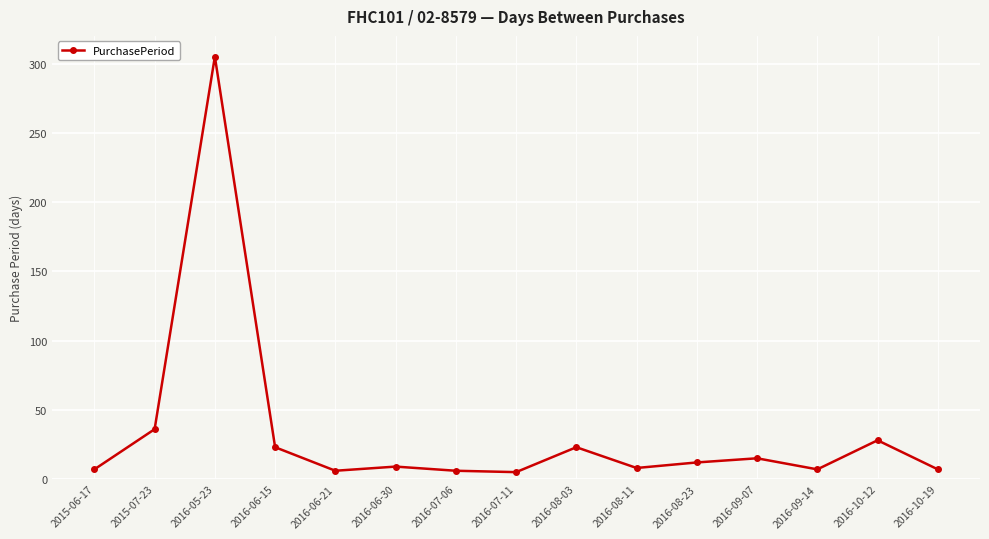

How many interior local valleys (lower than both neighbors) does the data have?

4